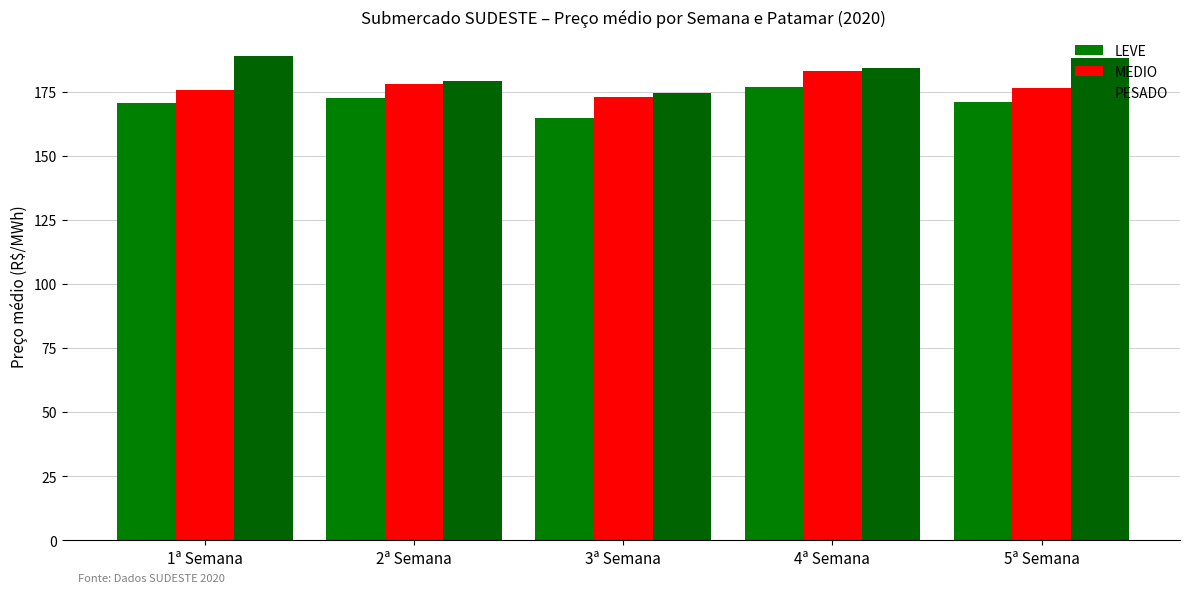

Which category has the lowest value across all series?

3ª Semana